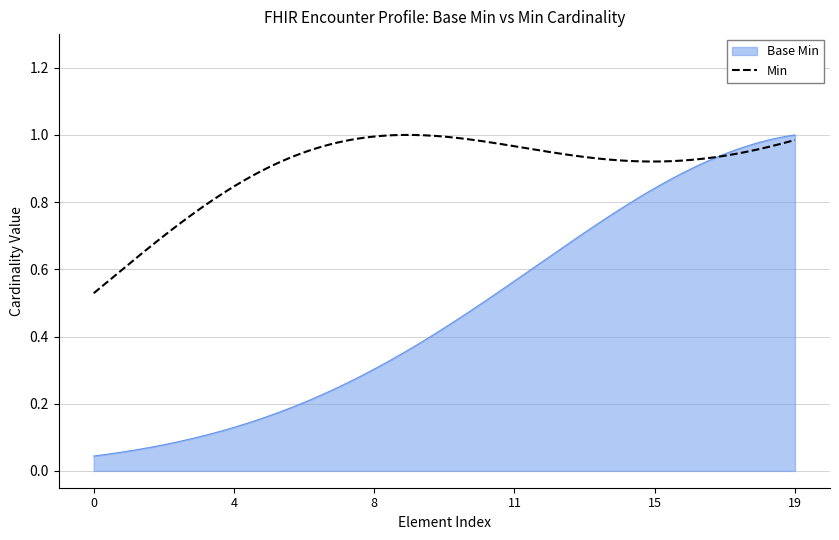

Which series has the widest spread of values?

Base Min